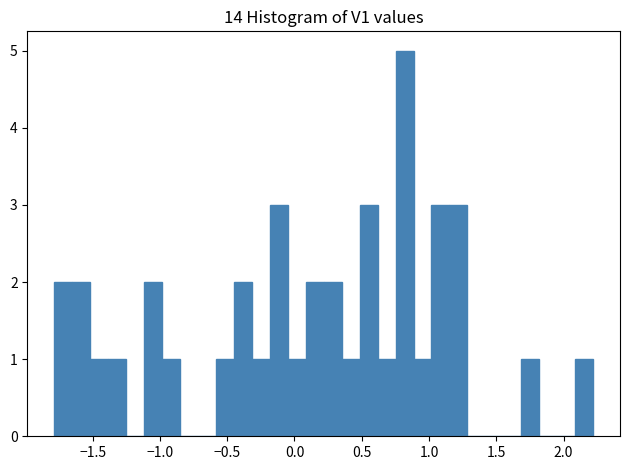

Read against the x-axis, roughly where is the centre of the tallest bar?

0.80